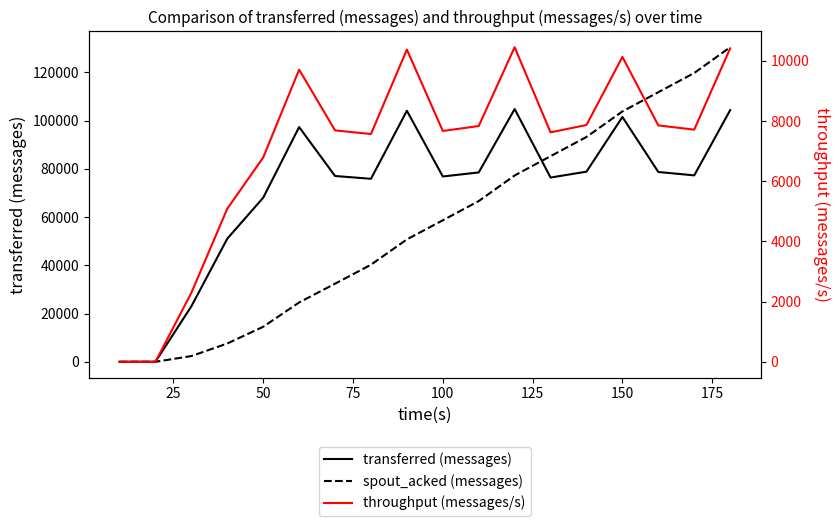

Does the chart display data point markers on the line(s)?

No